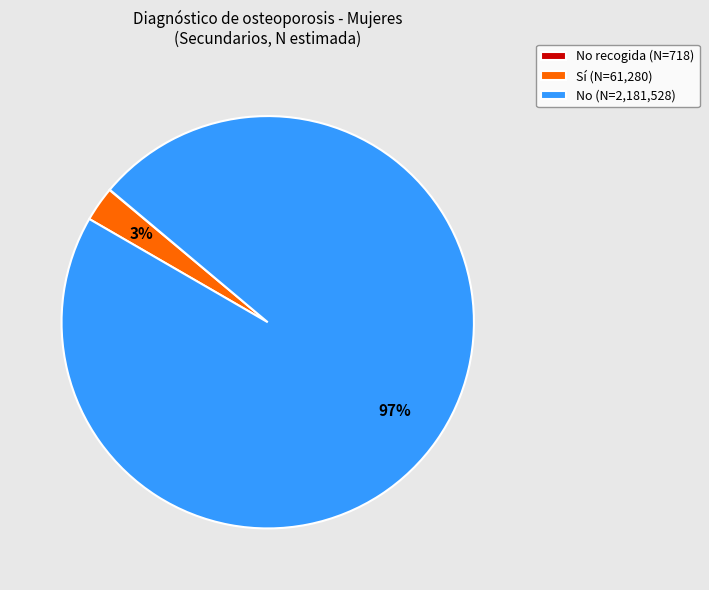

To the nearest percent, what is the average slice percentage?

33%